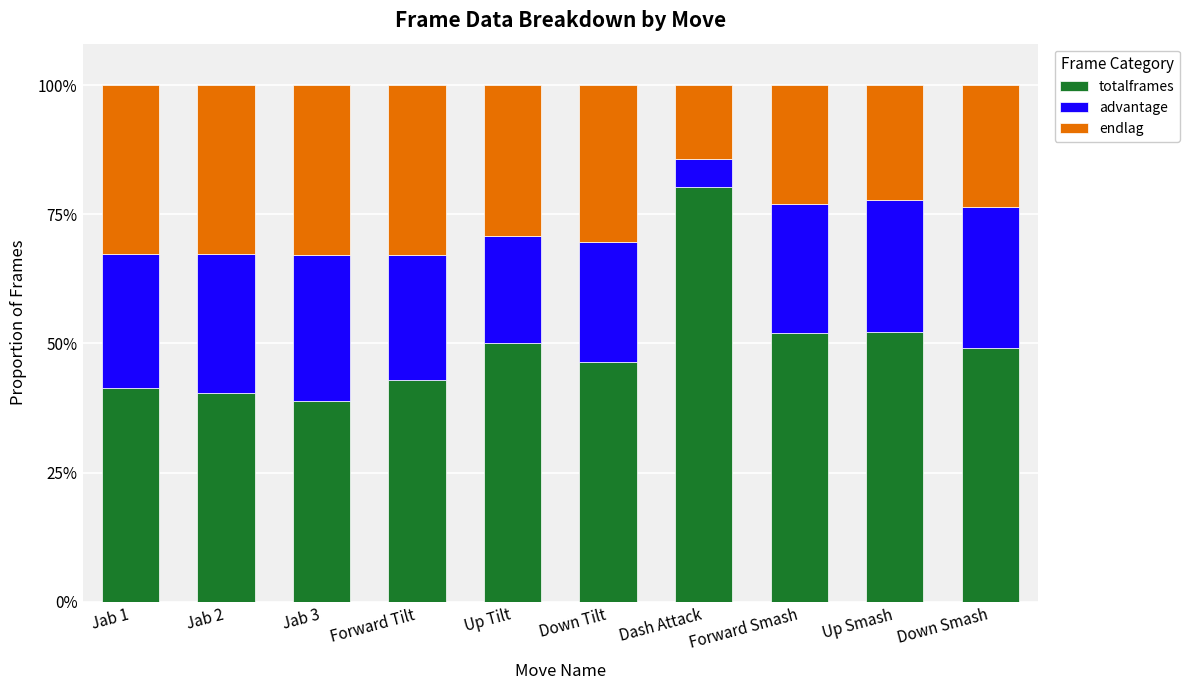

True or false: totalframes has a value of 38.8 at Jab 3.

True